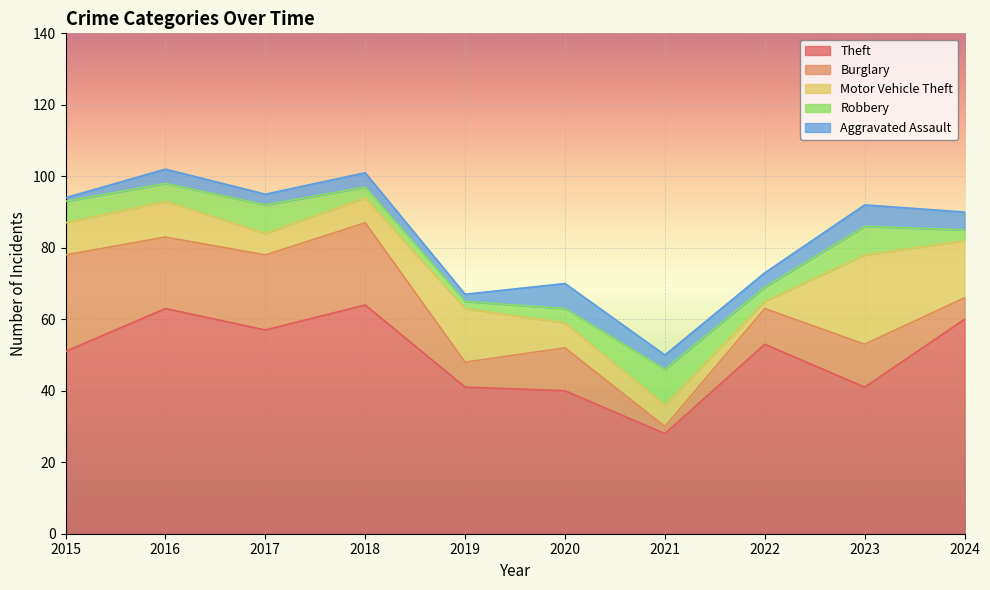

True or false: Burglary has more than 2 interior local peaks.

True